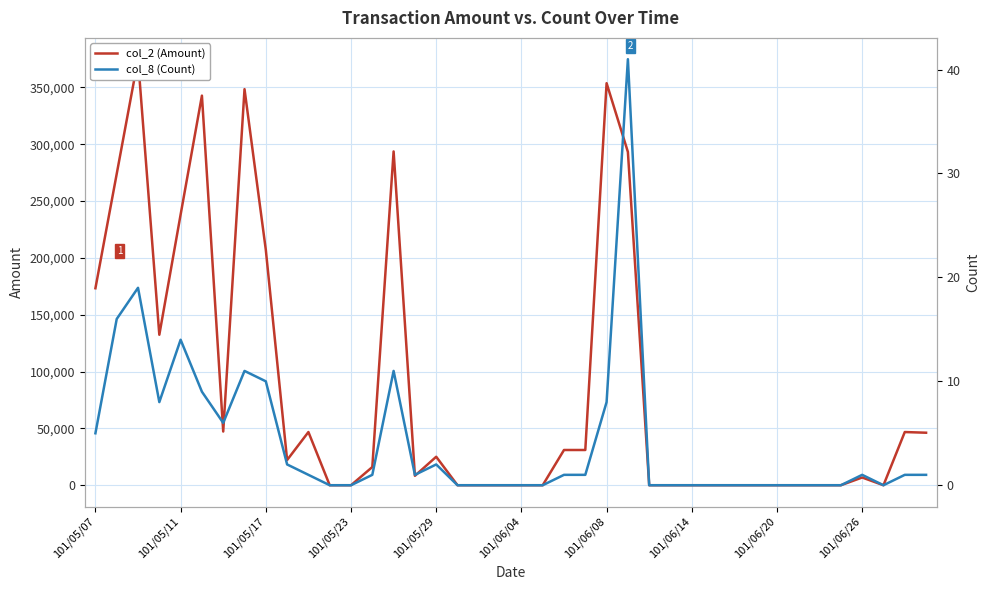

Rank the series at 27 from highest to lowest value.

col_2 (Amount), col_8 (Count)